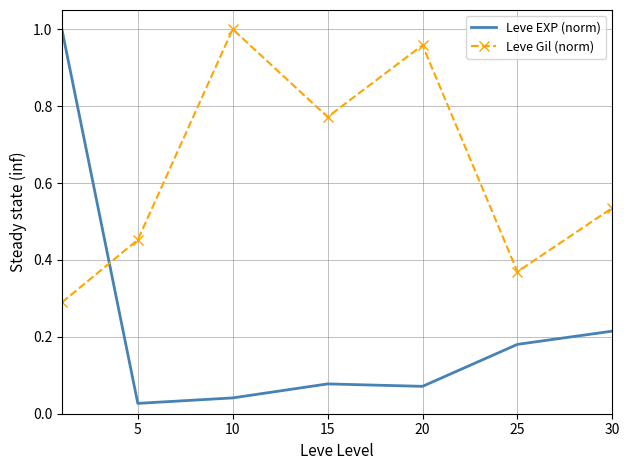

Rank the series by their average value, from highest to lowest.

Leve Gil (norm), Leve EXP (norm)